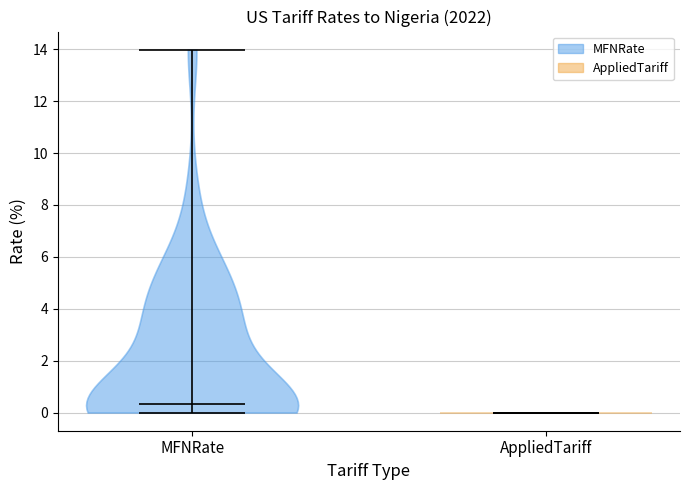

Which violin has the lowest median line?

AppliedTariff